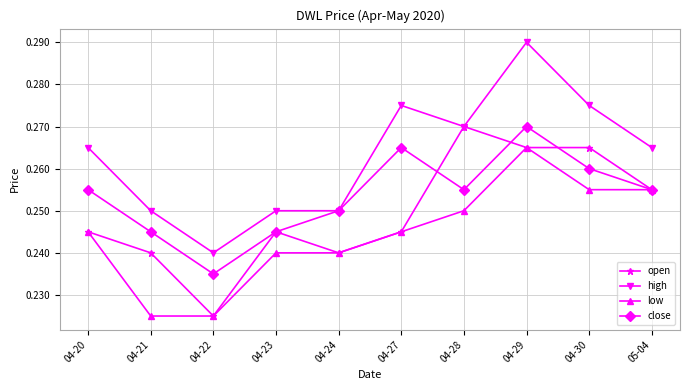

How many high values are between 0 and 1?

10